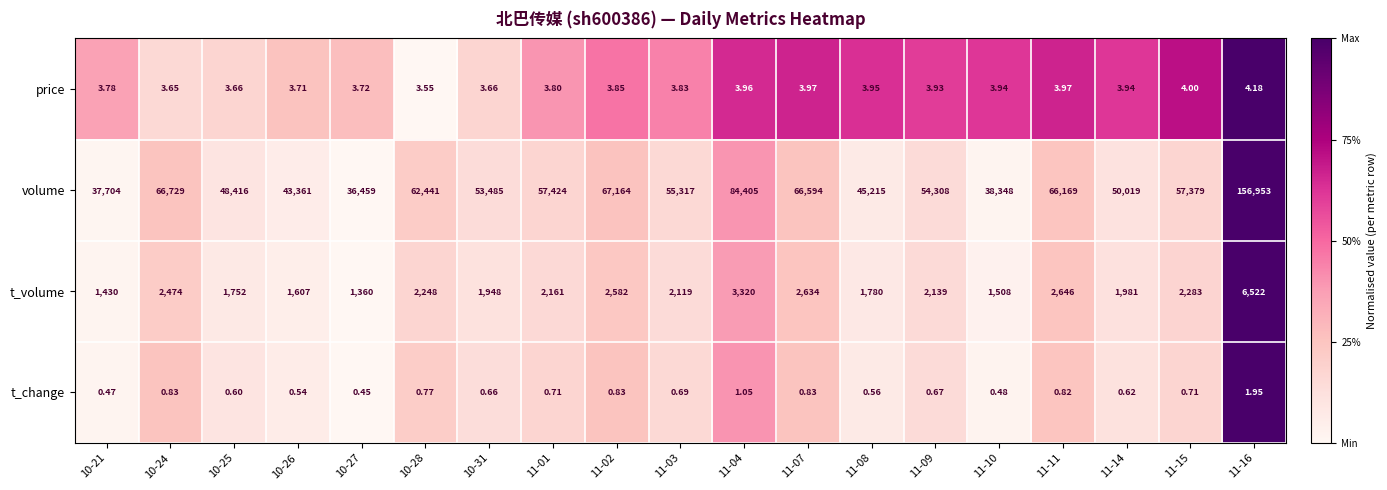

Which series has the largest total across all categories?

volume